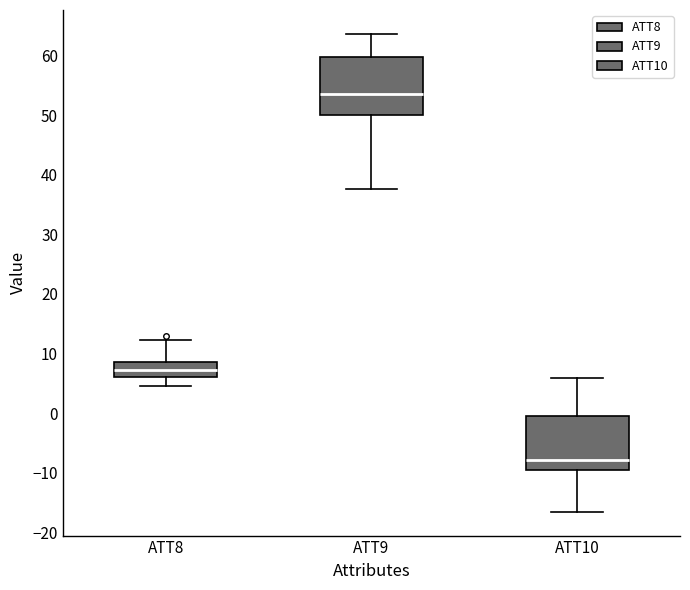

Reading left to right, transcribe this box plot: for each box, give where its median line is, the range the box spans, and where its two whiskers end, as read against the y-axis. The values are not printed on the chart, so give them approximately, as read against the axis.

ATT8: median 7, box 6 to 9, whiskers 5 to 12
ATT9: median 54, box 50 to 60, whiskers 38 to 64
ATT10: median -8, box -9 to 0, whiskers -17 to 6